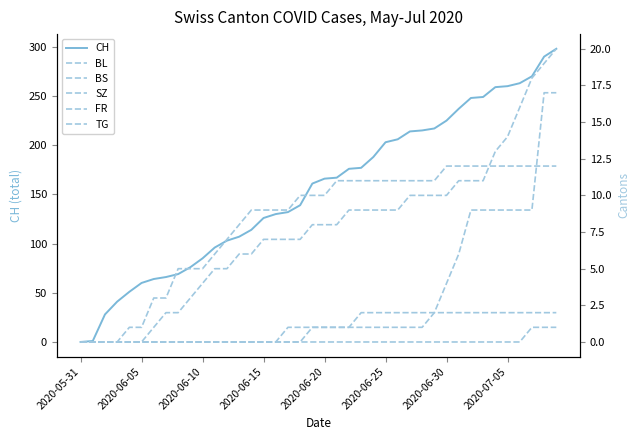

The CH series shows 408 at 37. True or false?

False